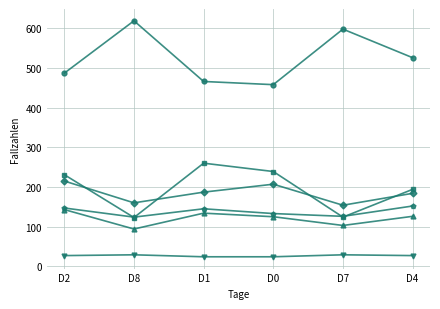

What is the difference between the highest and lowest values at D7?

569